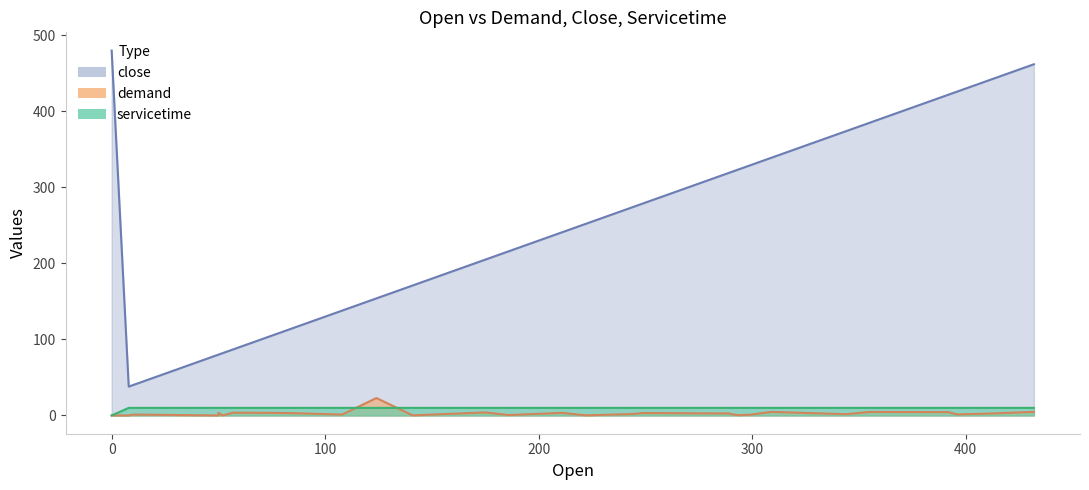

Reading right to left, extract all data points from this chart.

demand: 4.7	2.4	1.4	4.5	4.6	1.7	4.7	1.0	0.5	1.3	2.8	2.7	3.2	1.9	0.2	3.4	0.6	4.0	0.2	23.0	1.2	3.1	3.5	3.7	0.1	3.4	0.0	0.2	1.2	0.0	0.0
close: 462.0	440.0	426.0	422.0	385.0	374.0	339.0	329.0	324.0	321.0	319.0	316.0	279.0	274.0	252.0	241.0	216.0	205.0	171.0	154.0	138.0	115.0	105.0	87.0	82.0	80.0	80.0	76.0	40.0	38.0	480.0
servicetime: 10.0	10.0	10.0	10.0	10.0	10.0	10.0	10.0	10.0	10.0	10.0	10.0	10.0	10.0	10.0	10.0	10.0	10.0	10.0	10.0	10.0	10.0	10.0	10.0	10.0	10.0	10.0	10.0	10.0	10.0	0.0